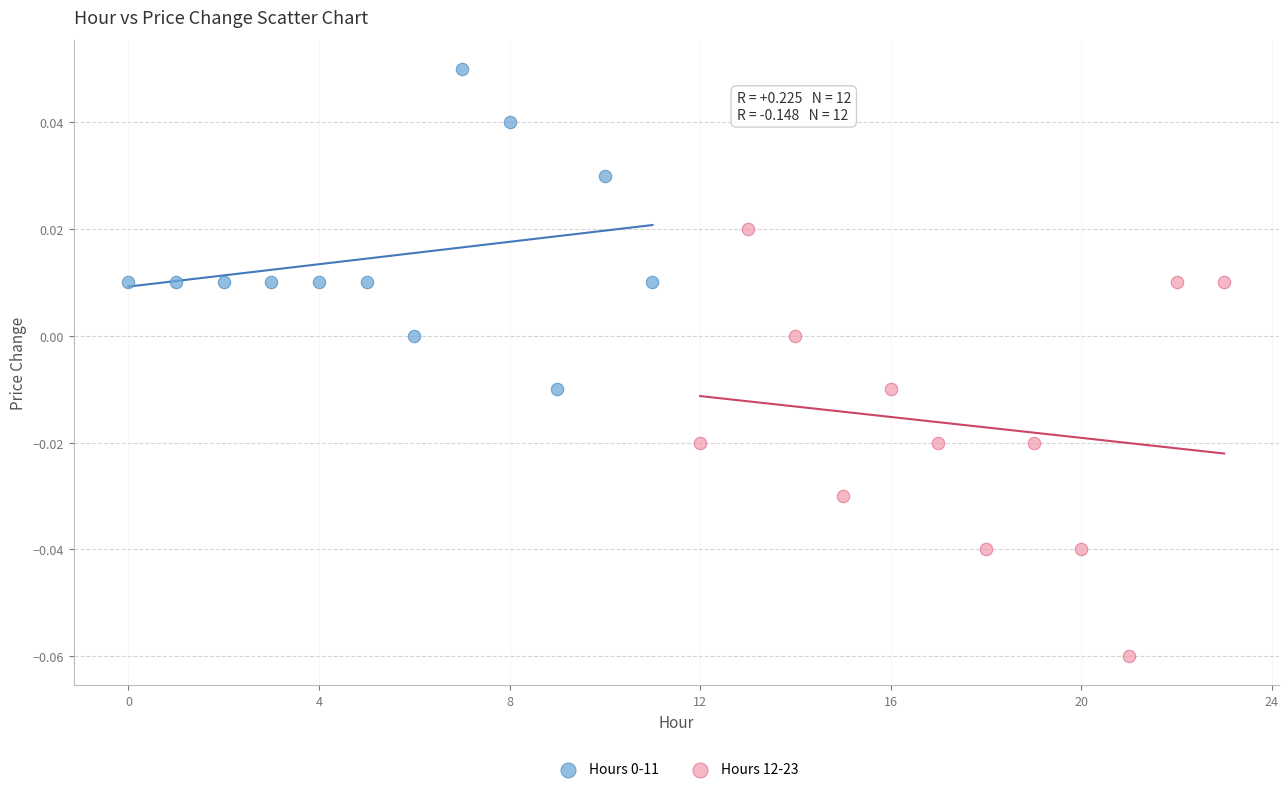

Which series contains the lowest Y value?

Hours 12-23